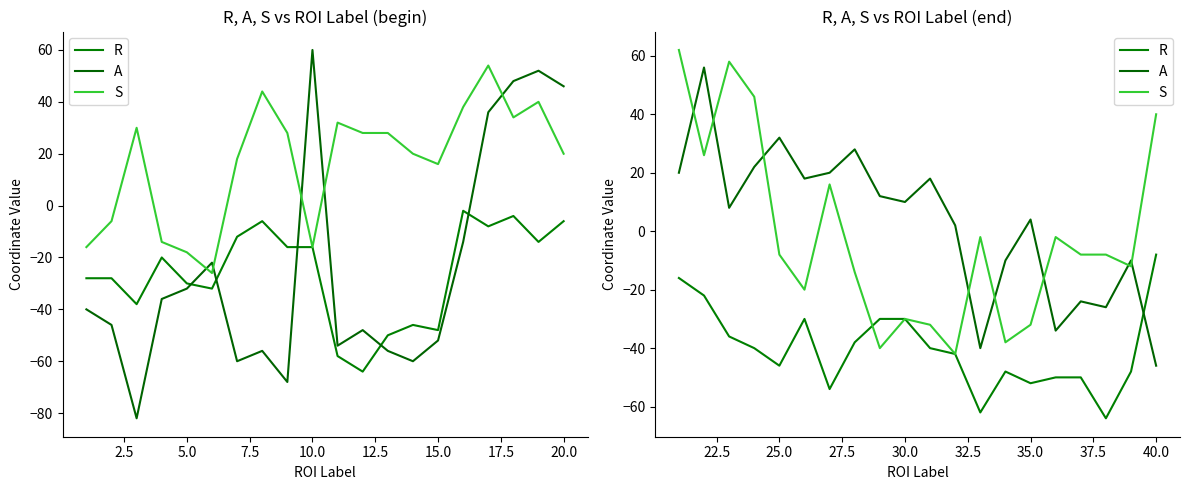

The value of R at 16 is -78. True or false?

False